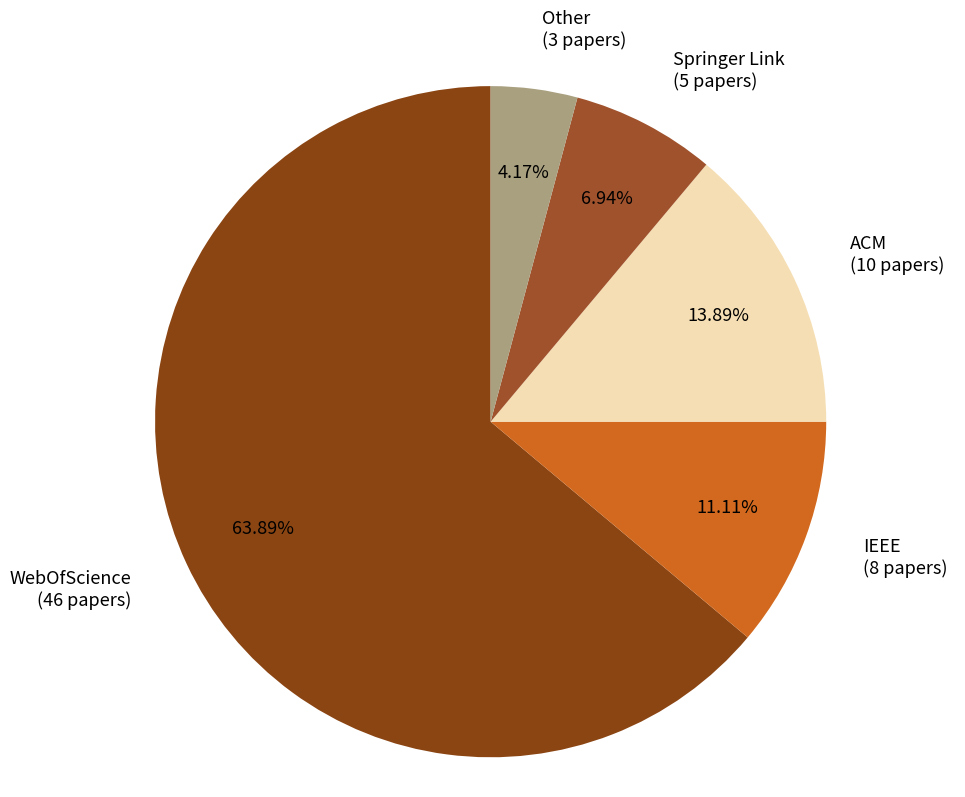

How many slices are in this pie chart?

5